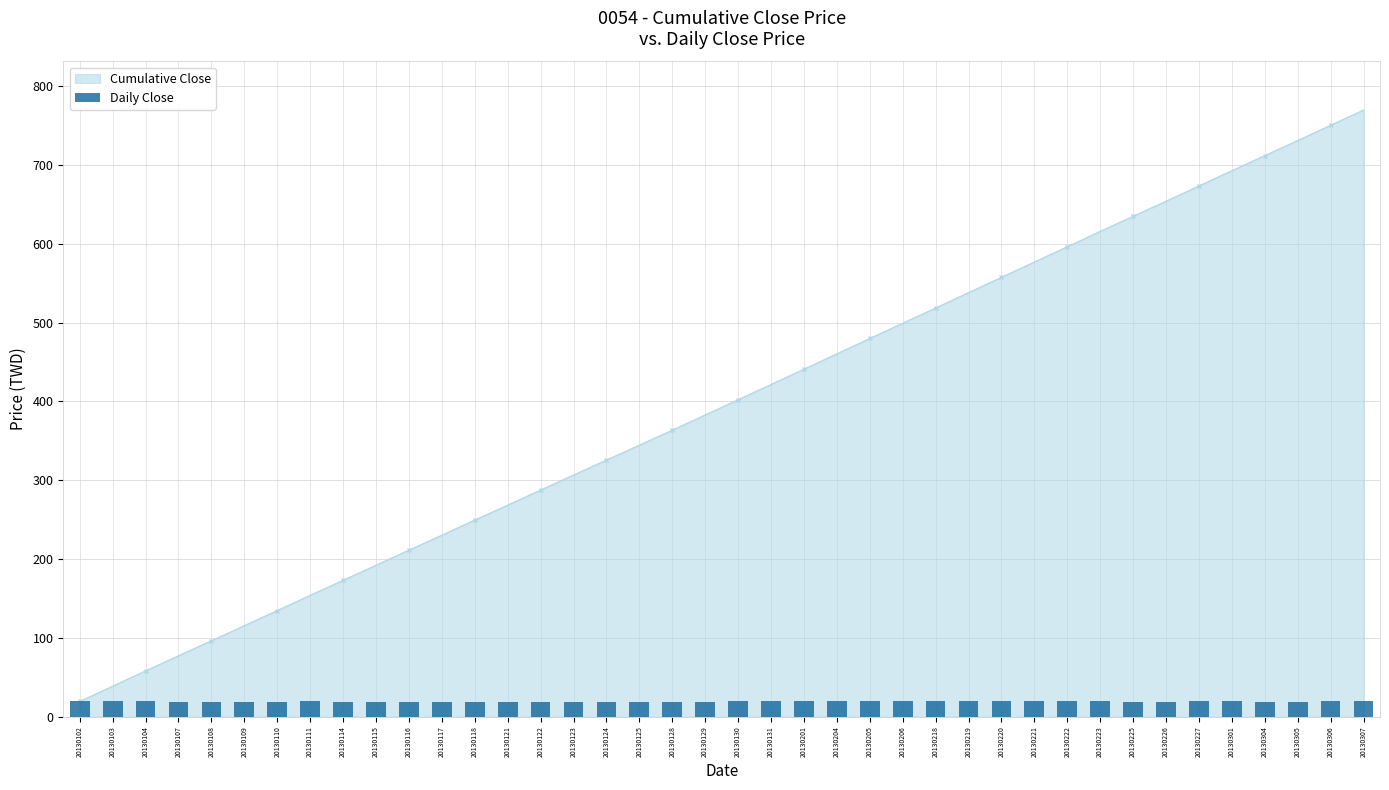

What is the sum of all values?

769.8